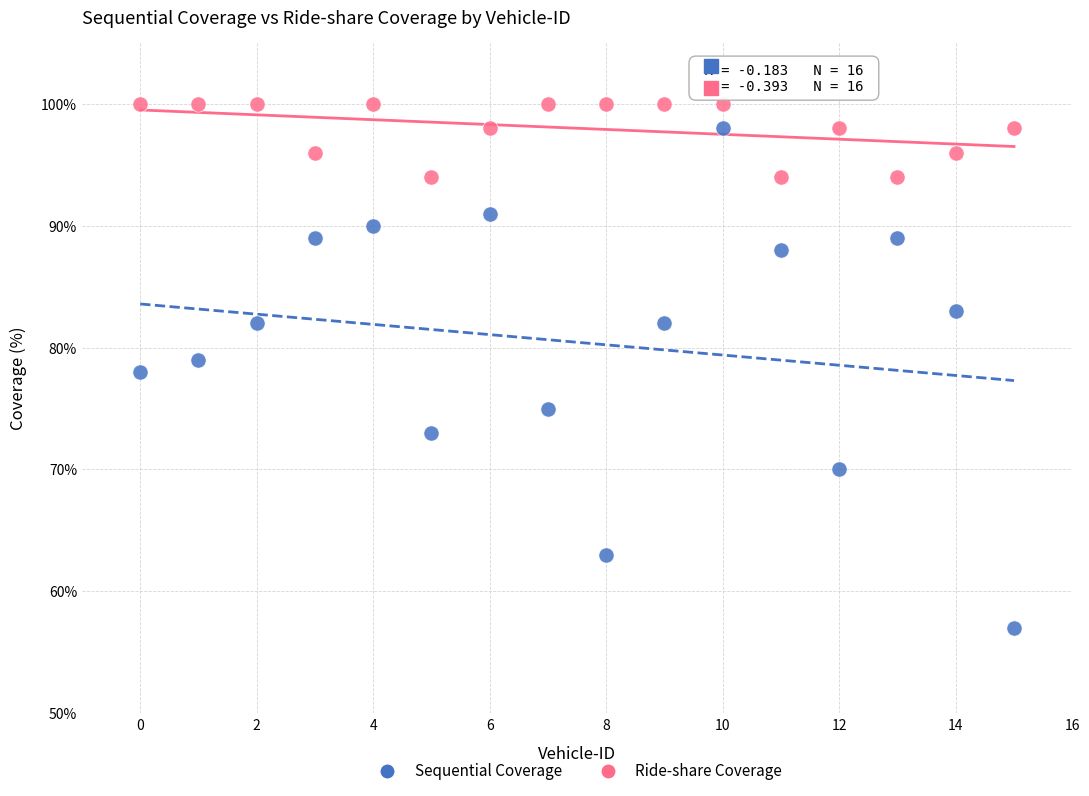

What are all the series names shown in the legend?

Sequential Coverage, Ride-share Coverage